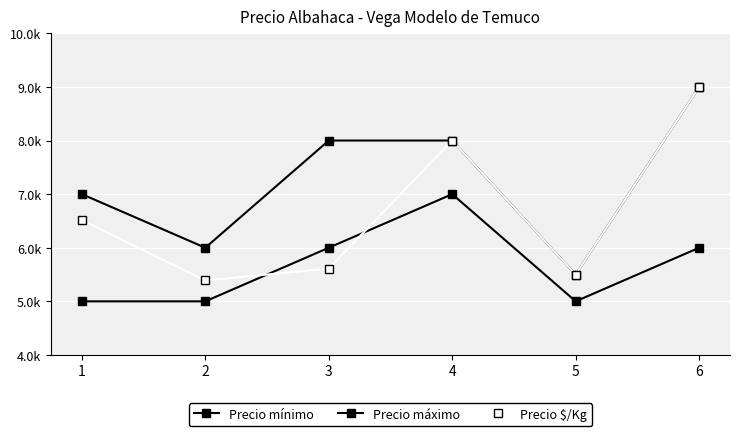

The Precio $/Kg series shows 1497 at 3. True or false?

False